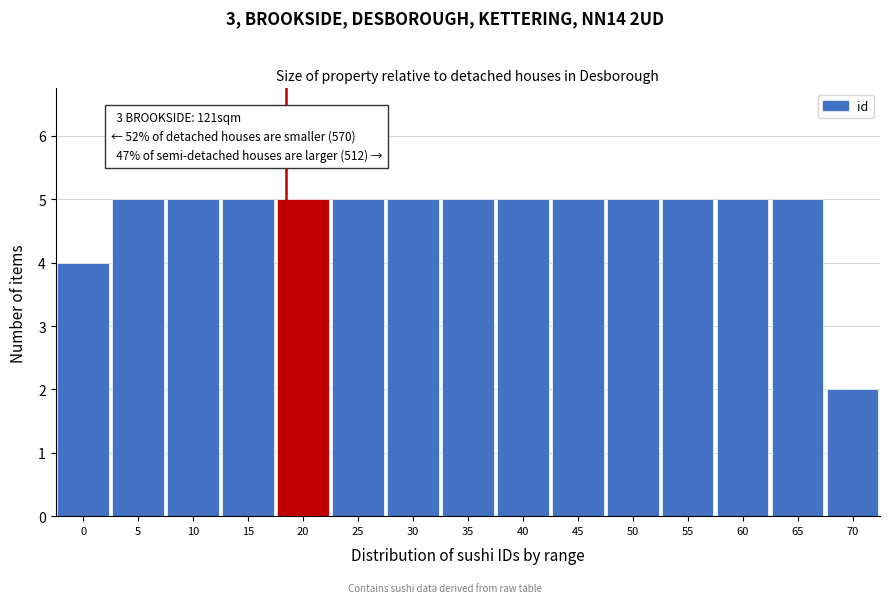

Reading left to right, list all the values displayed in this chart.

0=4	5=5	10=5	15=5	20=5	25=5	30=5	35=5	40=5	45=5	50=5	55=5	60=5	65=5	70=2